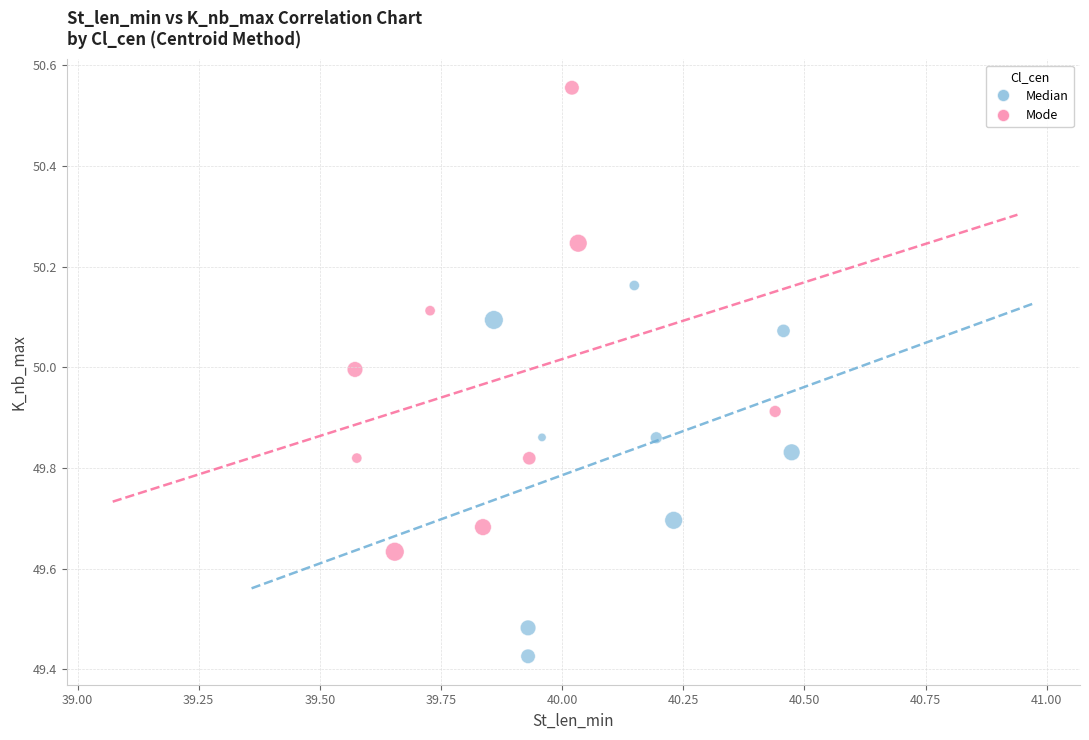

Which series reaches the minimum Y coordinate?

Median